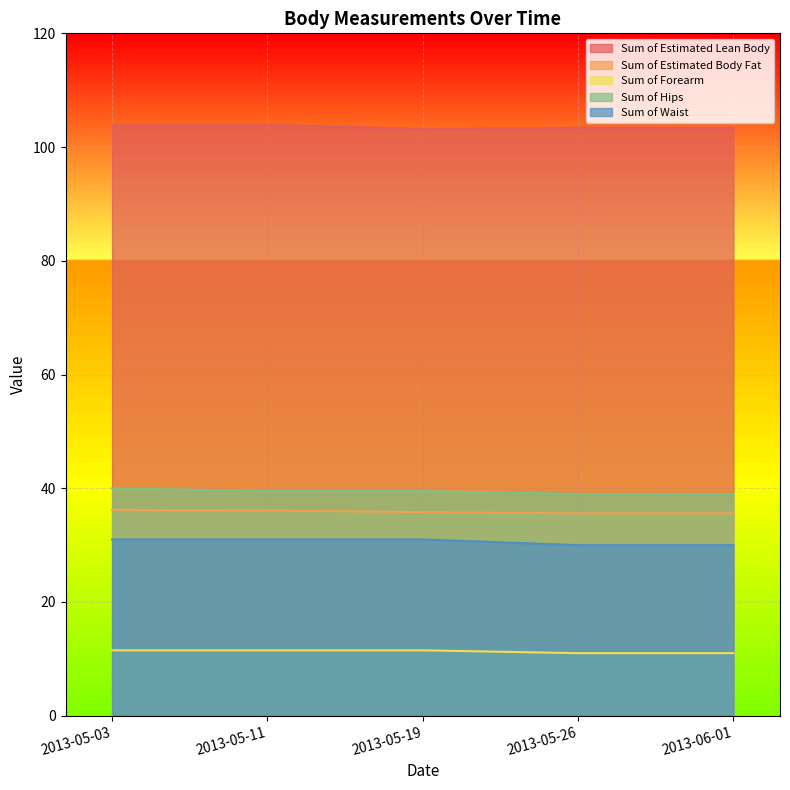

True or false: Sum of Waist and Sum of Hips intersect in this chart.

False